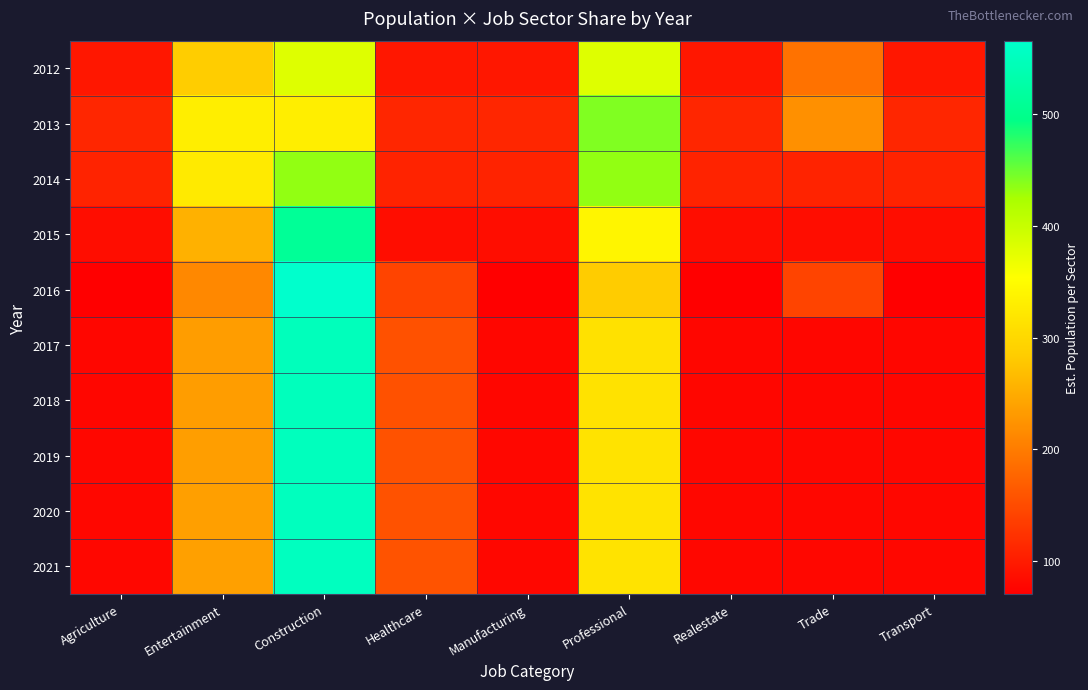

Rank the series at Transport from lowest to highest value.

2016, 2017, 2018, 2019, 2020, 2021, 2015, 2012, 2014, 2013